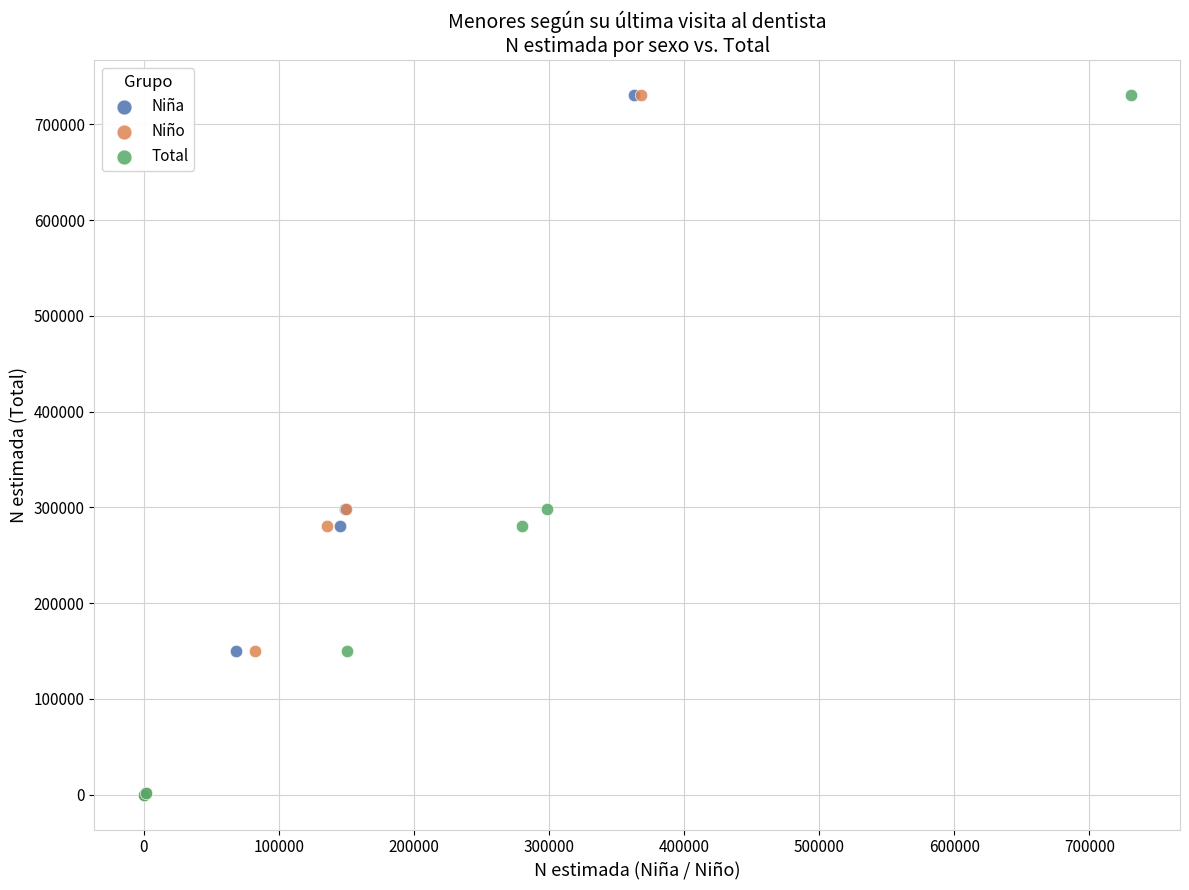

What are all the series names shown in the legend?

Niña, Niño, Total